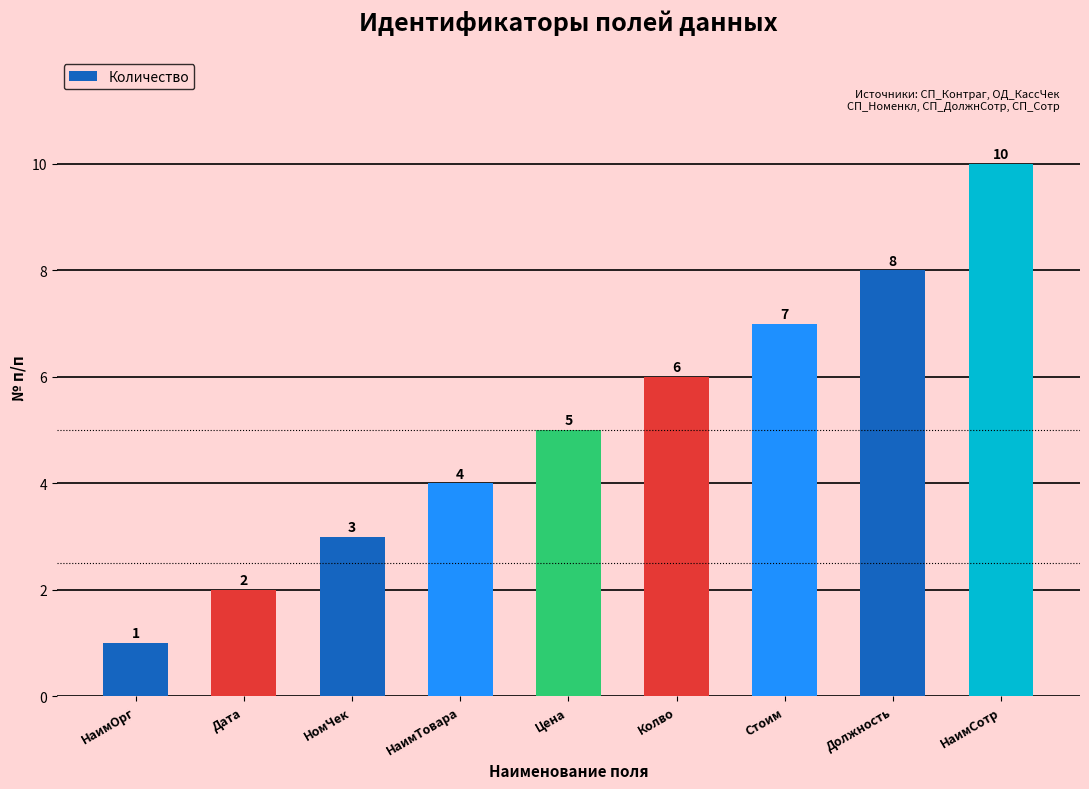

The value at Колво is 4. True or false?

False